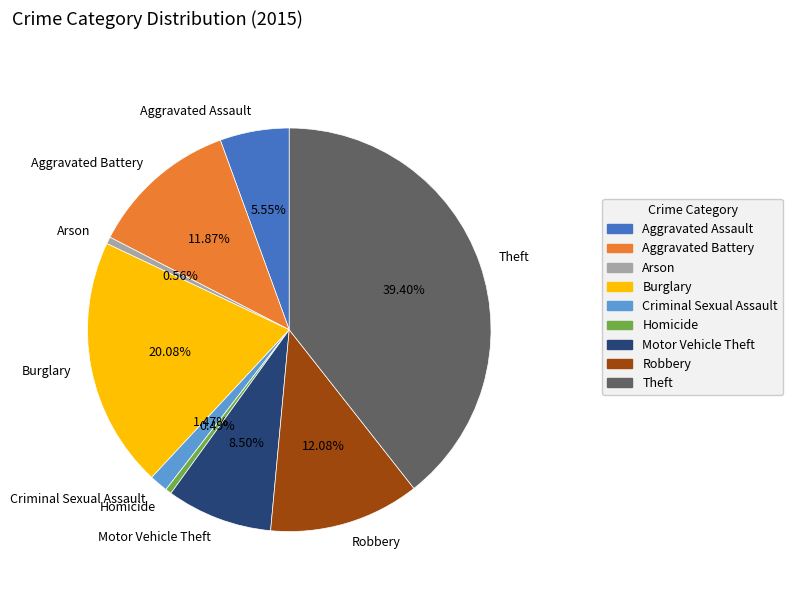

Which slice is the largest?

Theft